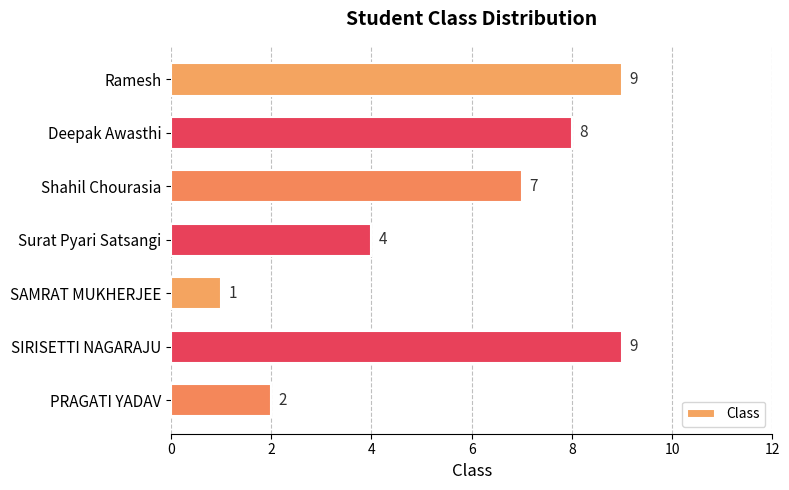

What is the label of the 2nd bar from the bottom?

SIRISETTI NAGARAJU